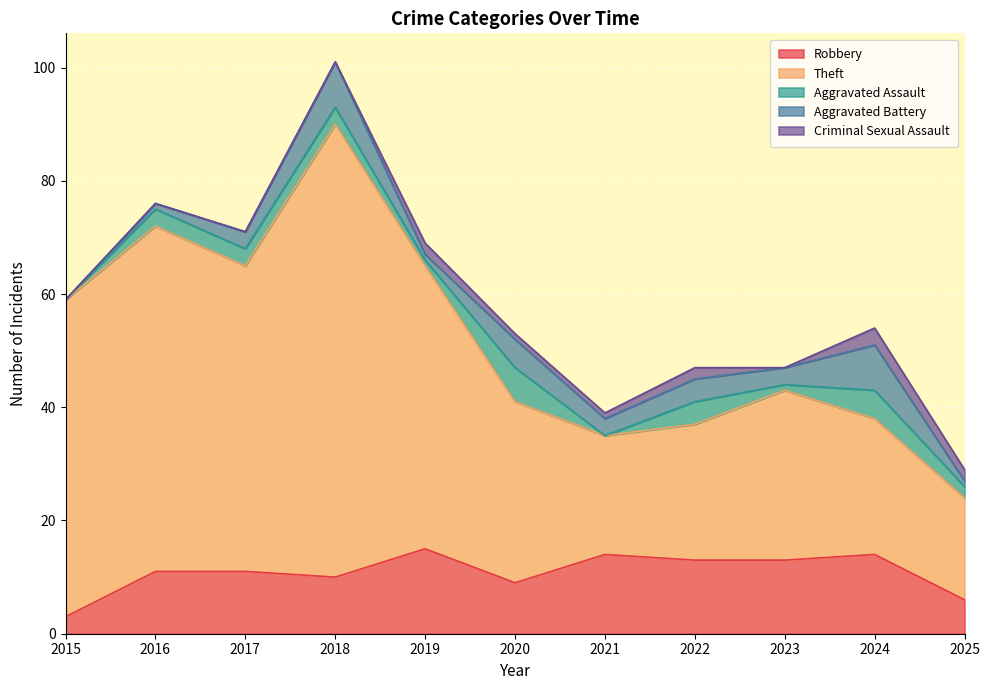

Where is Theft nearest to the value 49?

2019